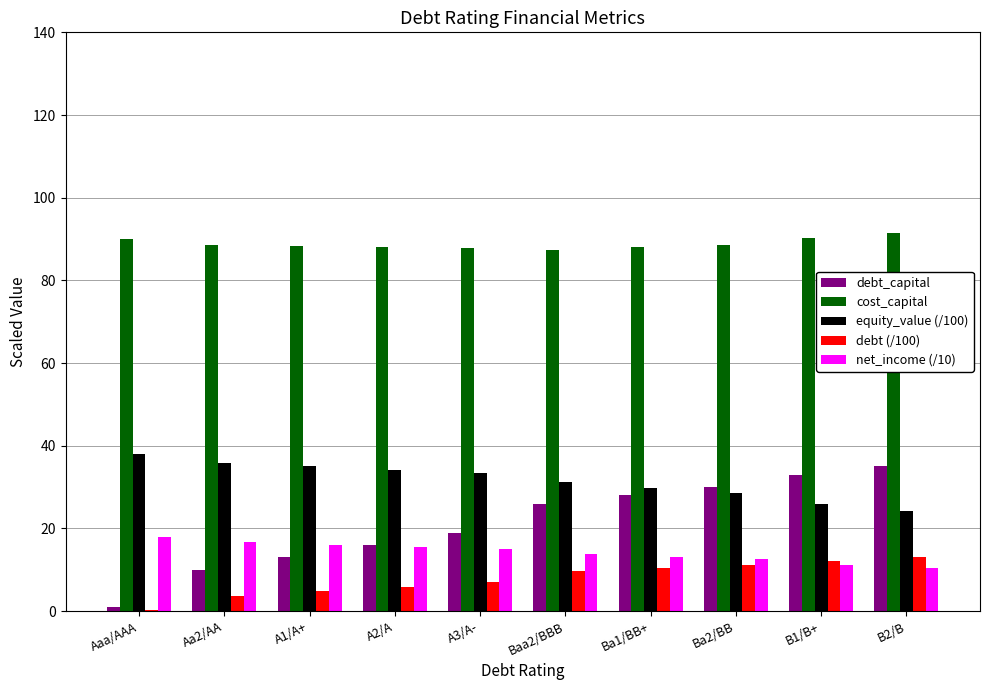

How many groups of bars are there?

10